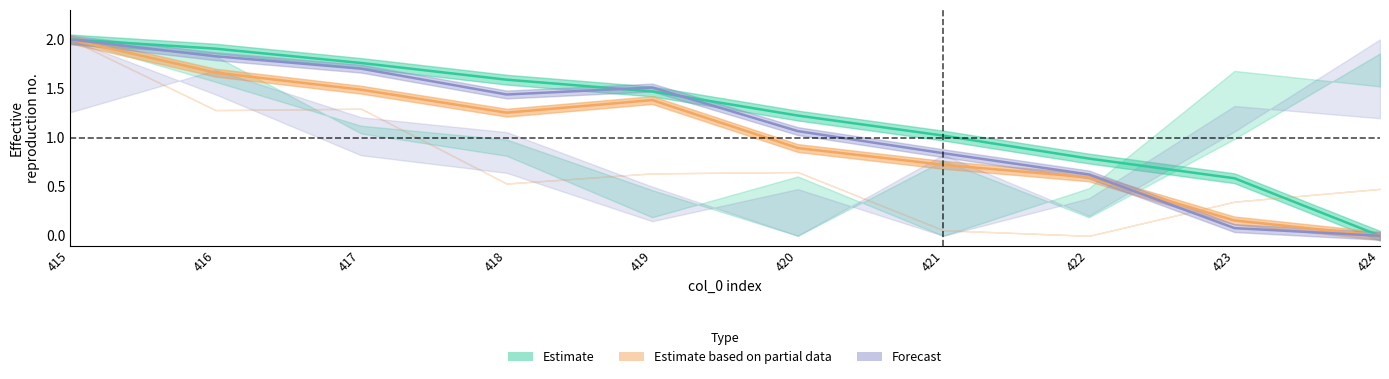

At which label is col_23 closest to 1?

420